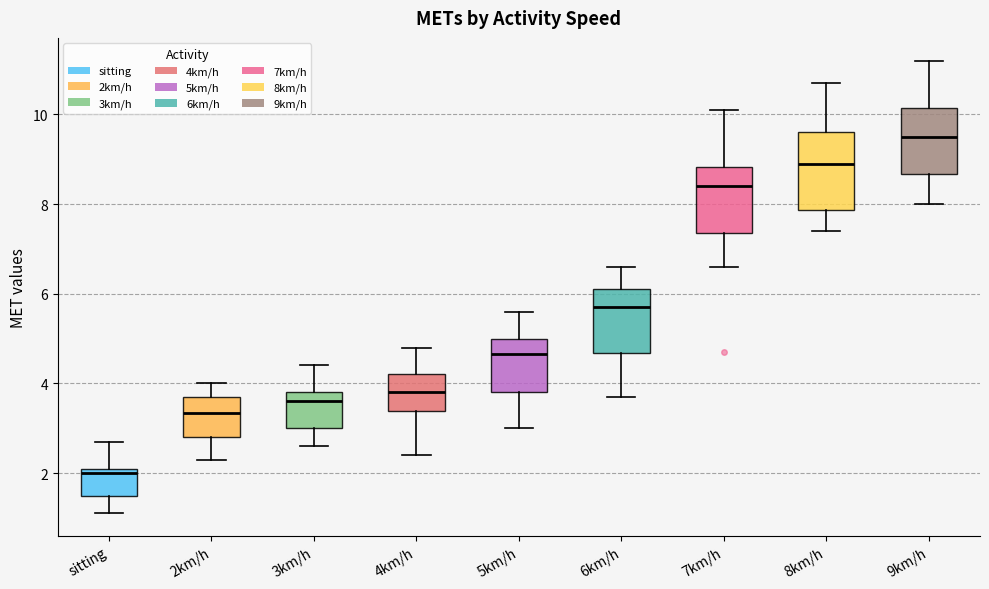

Which box has the lowest median line?

sitting